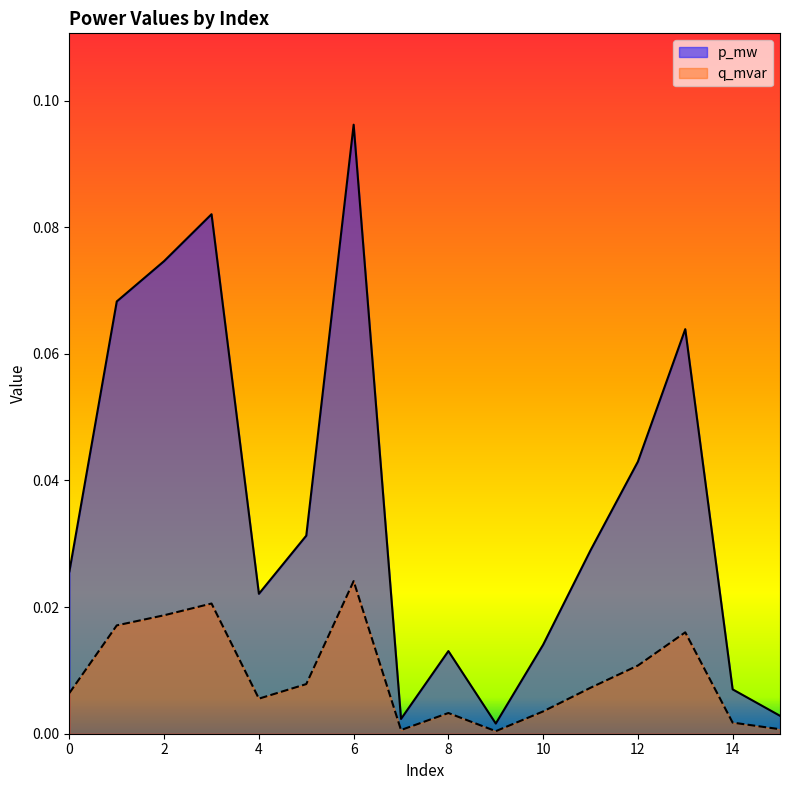

Where is p_mw nearest to the value 0?

9